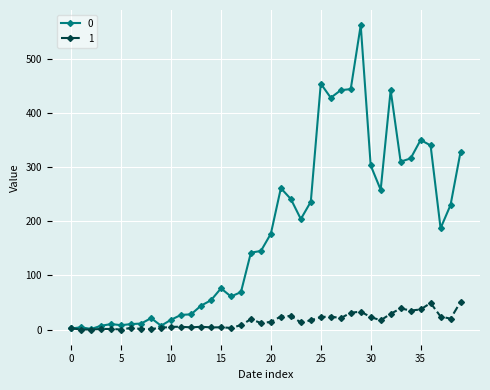

What is the value of the 1 point at the 36th from the left?

37